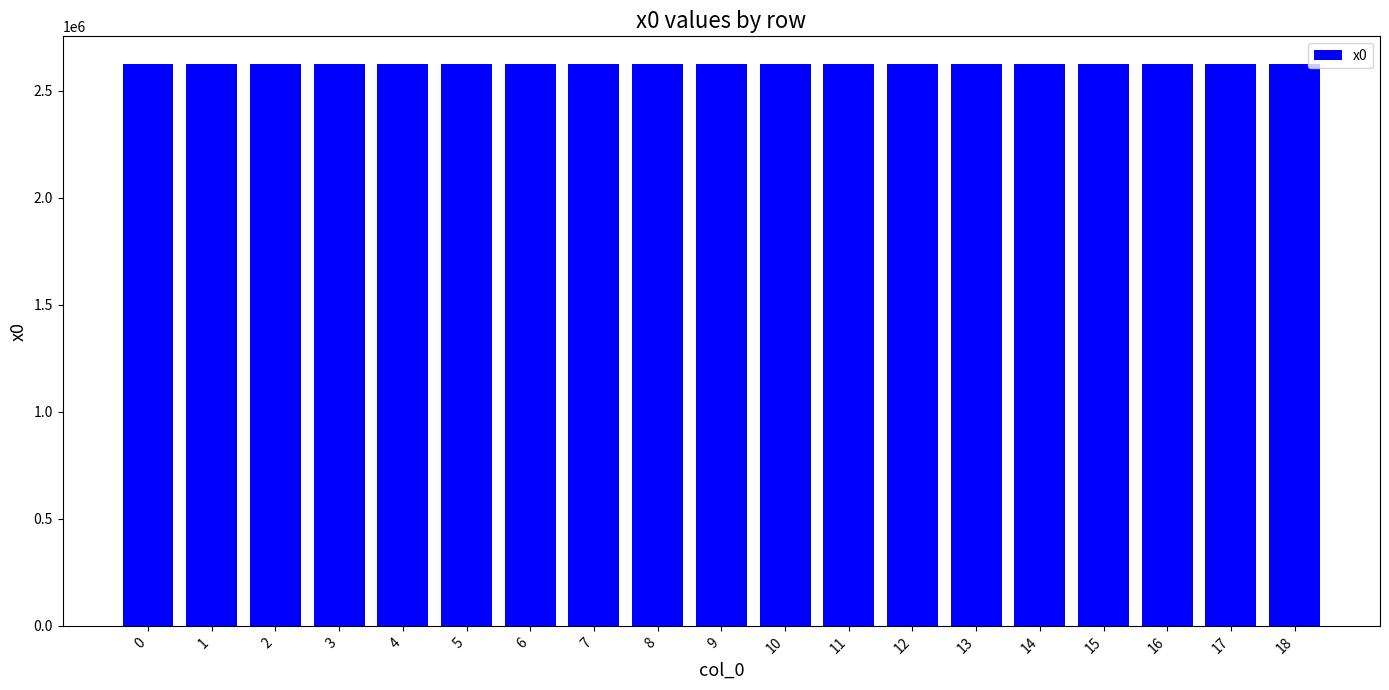

Does the chart contain stacked bars?

No